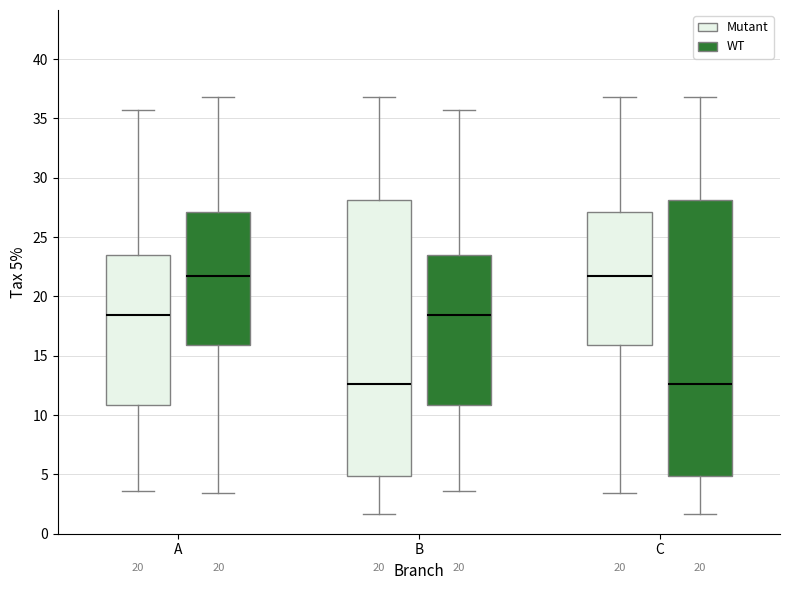

Reading left to right, transcribe this box plot: for each box, give where its median line is, the range the box spans, and where its two whiskers end, as read against the y-axis. The values are not printed on the chart, so give them approximately, as read against the axis.

A (Mutant): median 18.5, box 11.0 to 23.5, whiskers 3.5 to 35.5
A (WT): median 21.5, box 16.0 to 27.0, whiskers 3.5 to 37.0
B (Mutant): median 12.5, box 5.0 to 28.0, whiskers 1.5 to 37.0
B (WT): median 18.5, box 11.0 to 23.5, whiskers 3.5 to 35.5
C (Mutant): median 21.5, box 16.0 to 27.0, whiskers 3.5 to 37.0
C (WT): median 12.5, box 5.0 to 28.0, whiskers 1.5 to 37.0